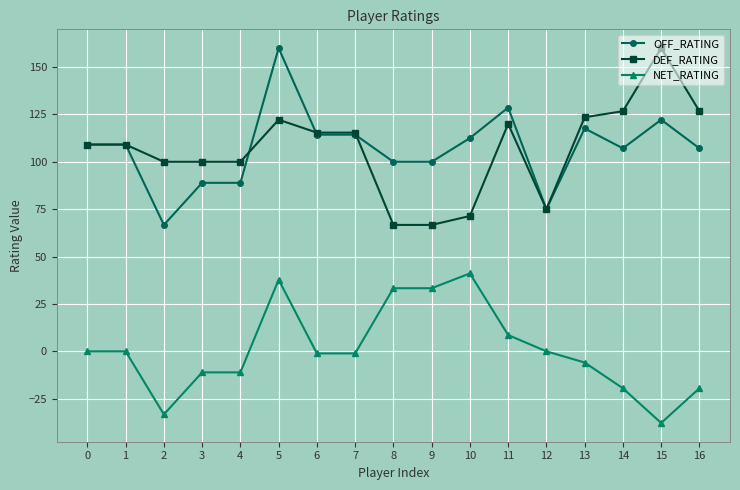

What is the sum of all NET_RATING values?

13.7